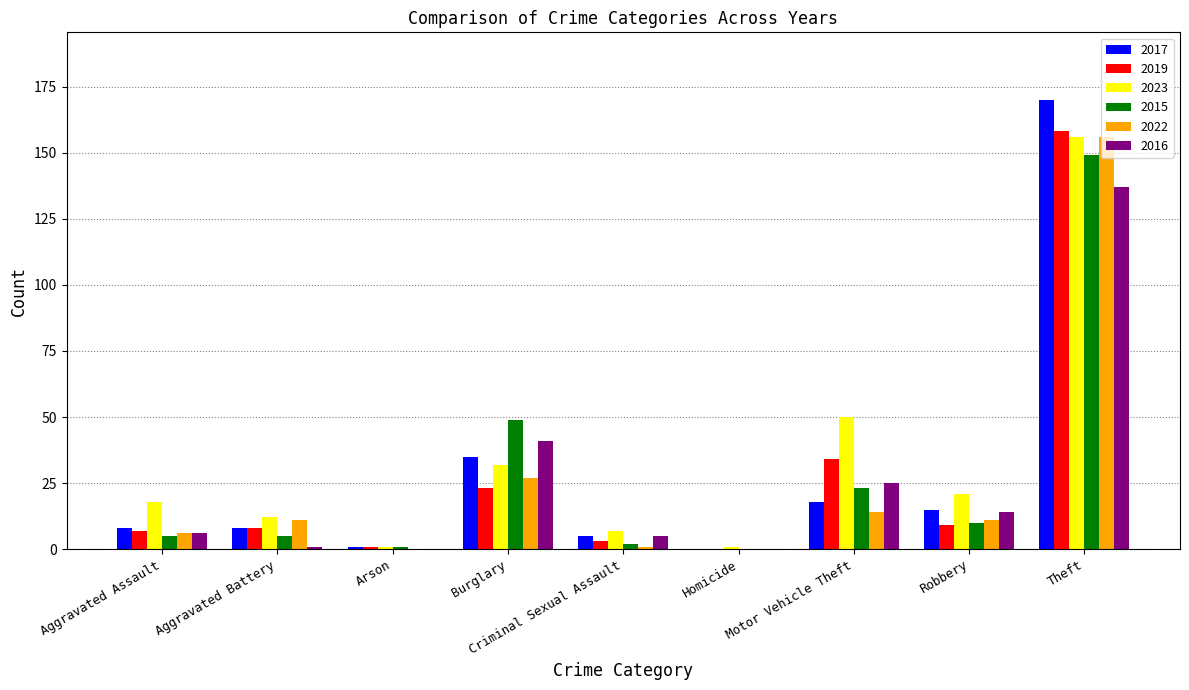

Count the number of data series in this chart.

6